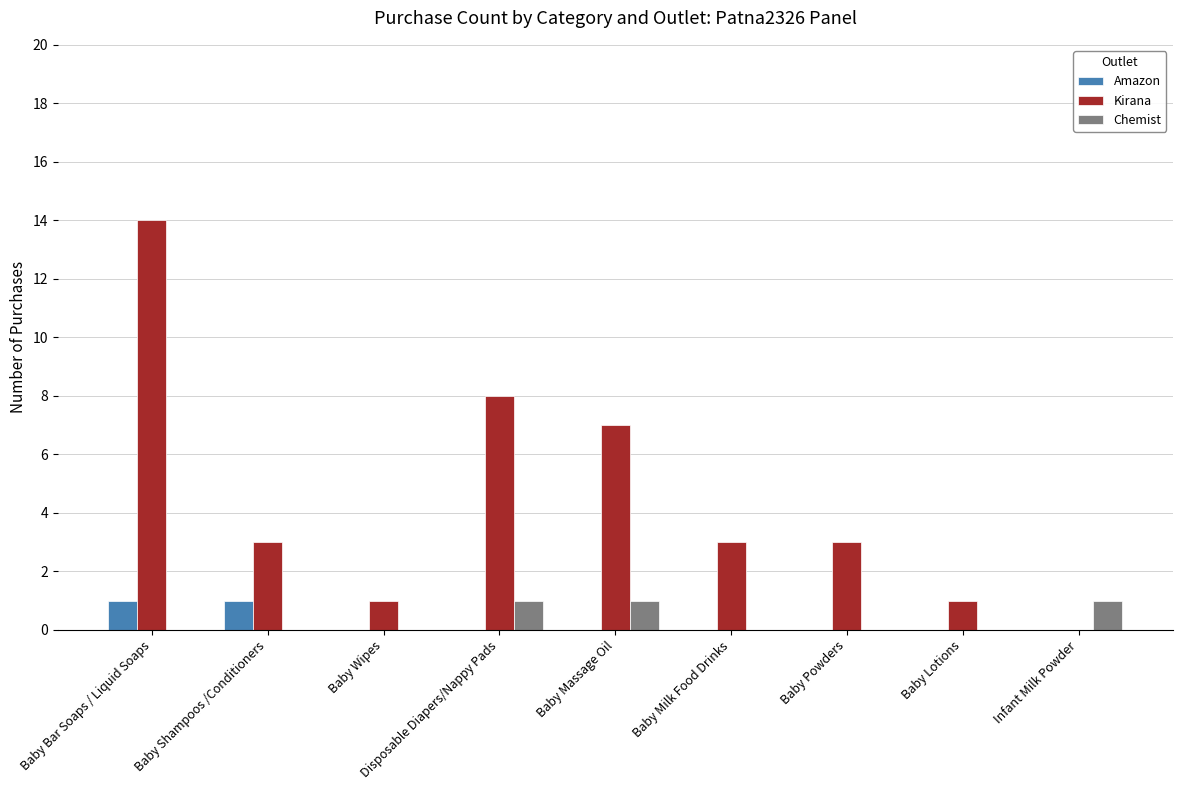

Does the chart contain stacked bars?

No